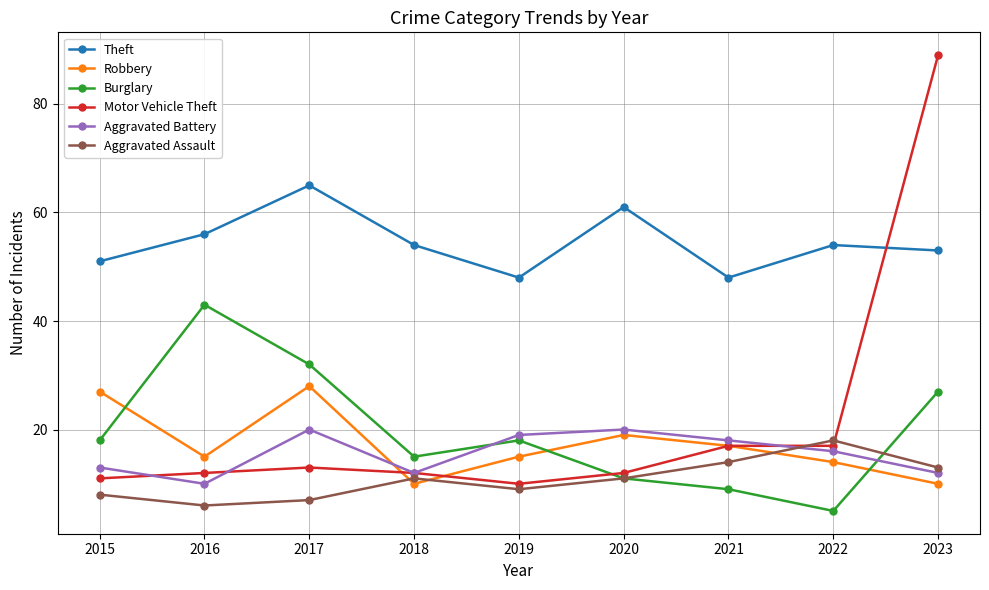

What is the total value across all series at 2017?

165